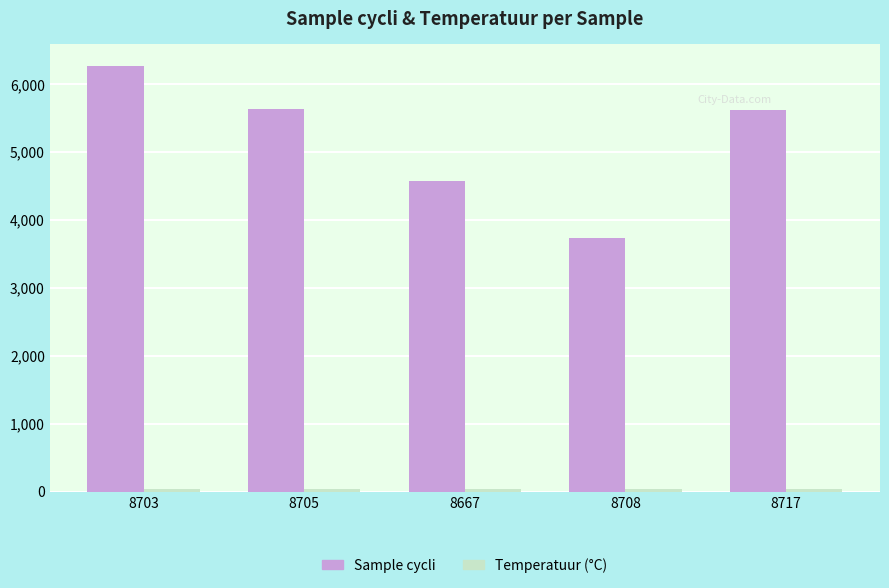

What is the difference between the maximum and minimum values in the Sample cycli series?

2546